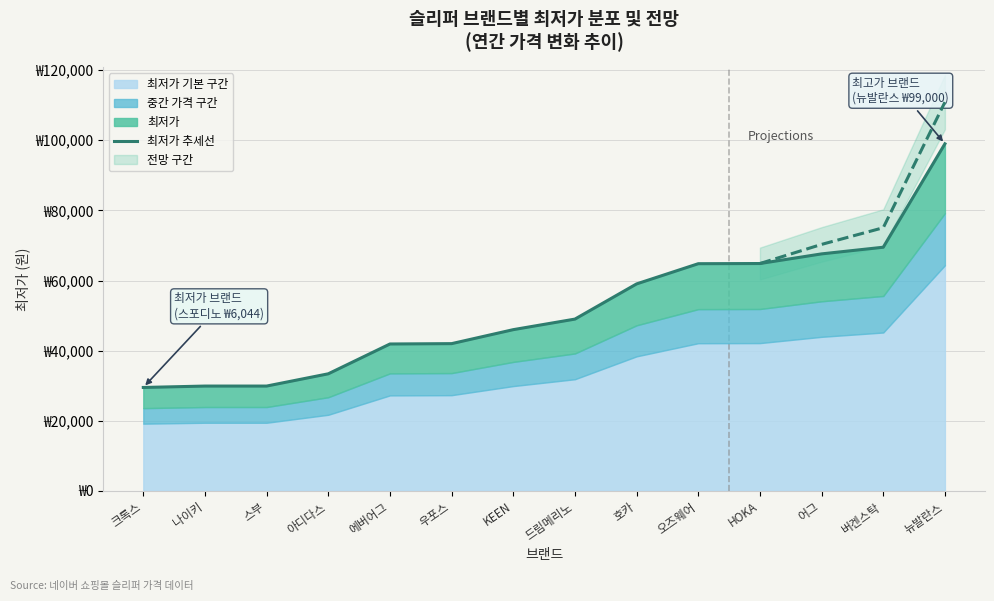

What is the label of the 10th point from the left?

오즈웨어